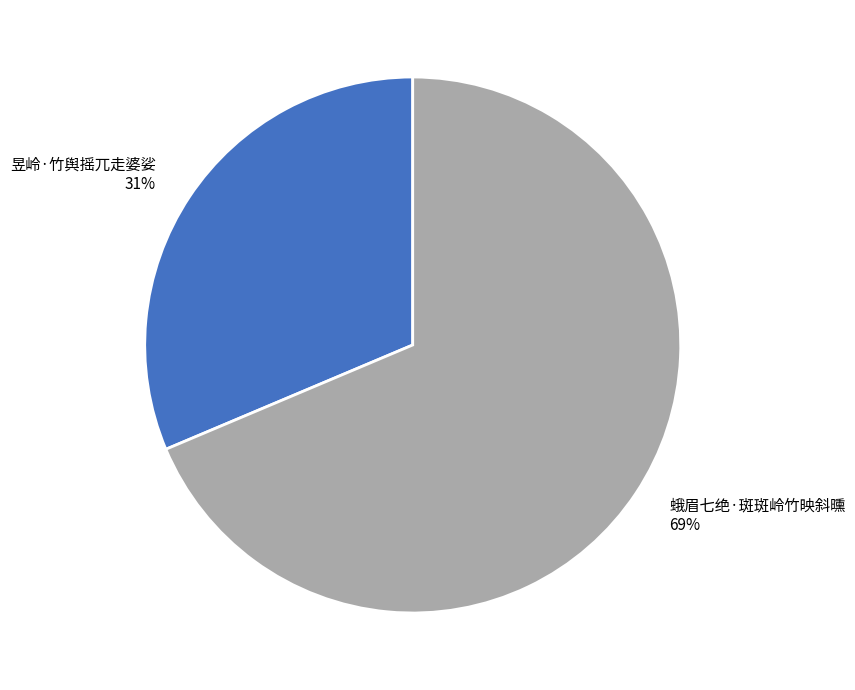

The 蛾眉七绝·斑斑岭竹映斜曛 slice represents 56% of the pie. True or false?

False